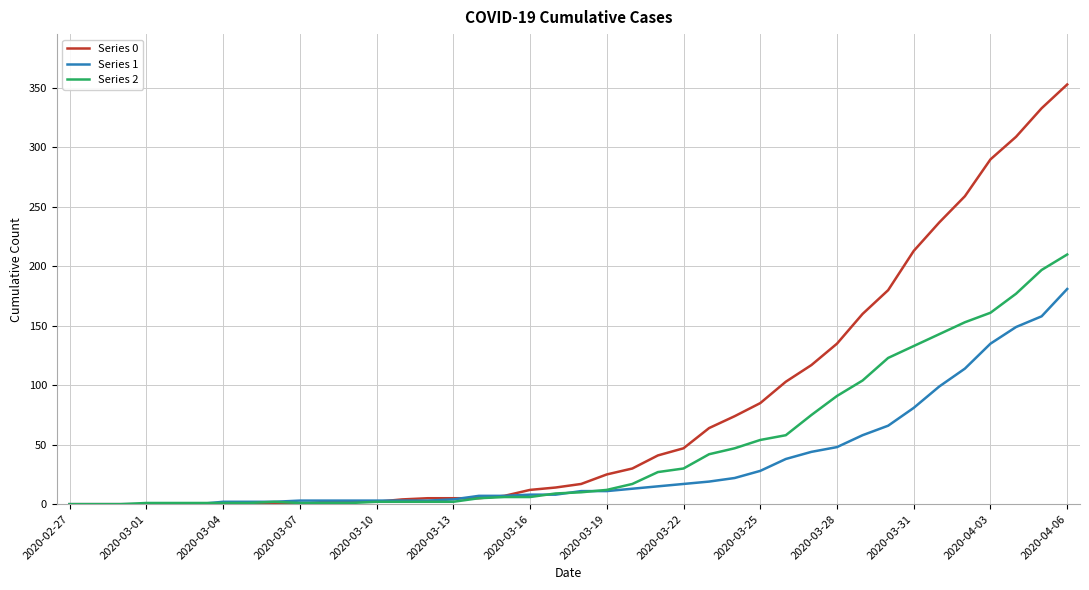

Which series has the largest total across all categories?

Series 0